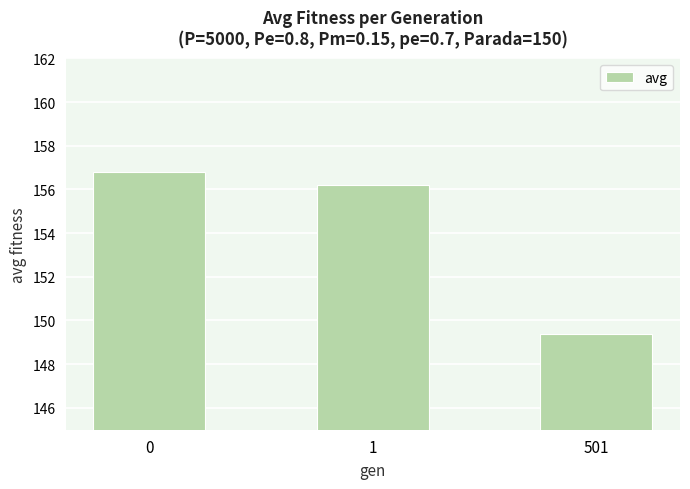

List the labels in order of value, smallest first.

501, 1, 0